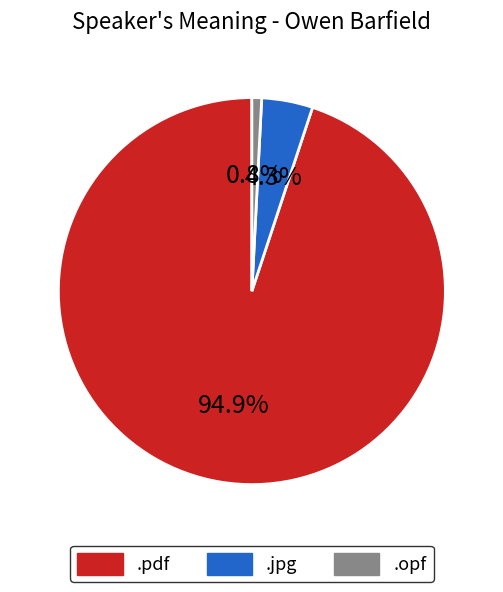

What percentage is NOT represented by .opf?

99.2%